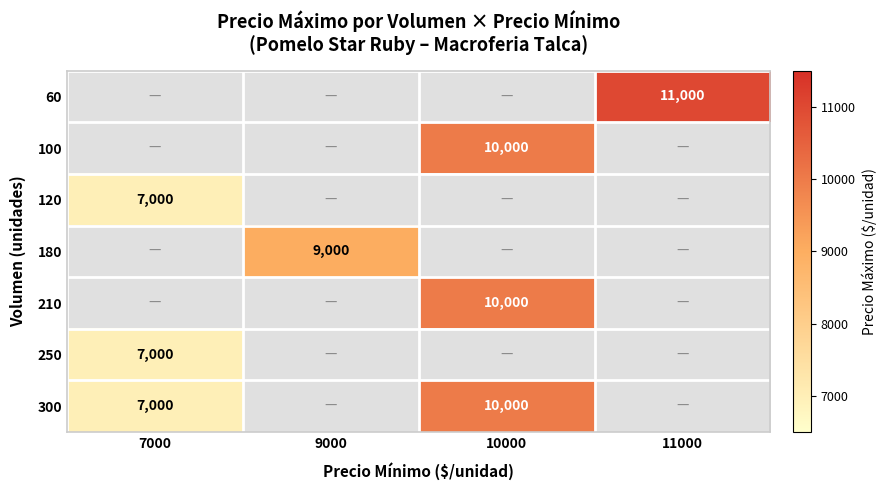

What is the difference between the 300 values at 7000 and 10000?

3000